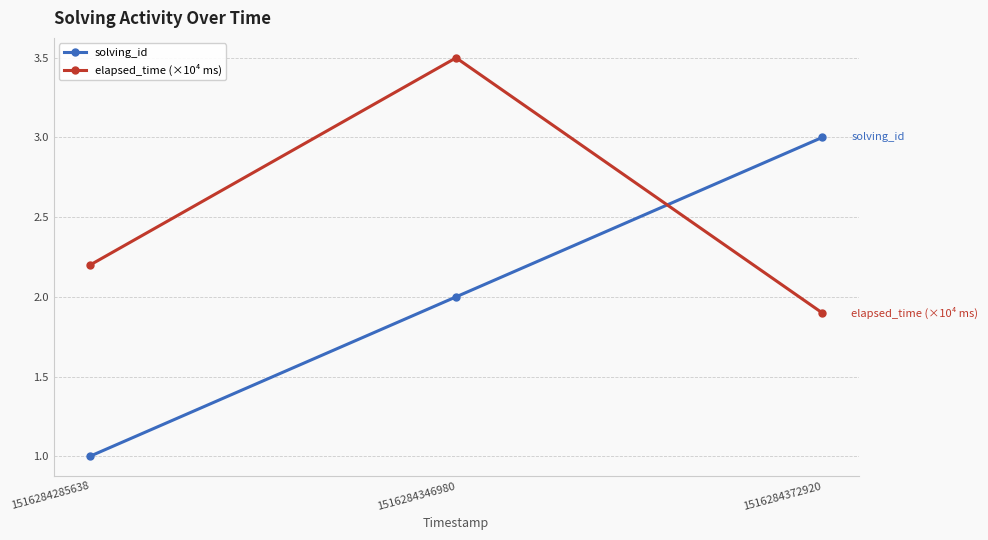

List the series in order of their peak value, highest first.

elapsed_time (×10⁴ ms), solving_id